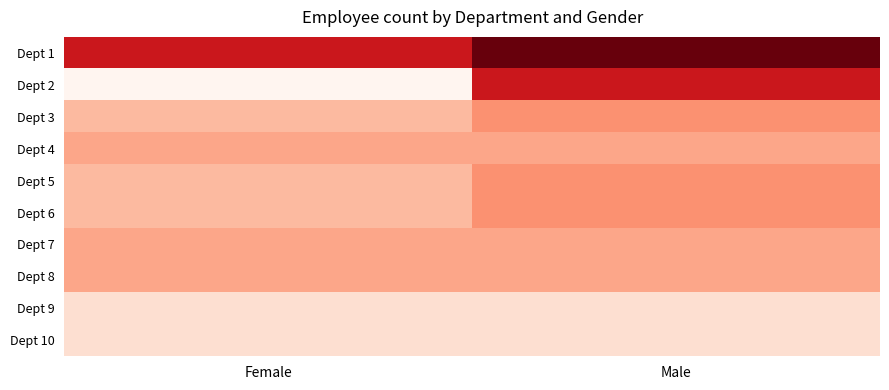

What is the total value across all series at Female?

43